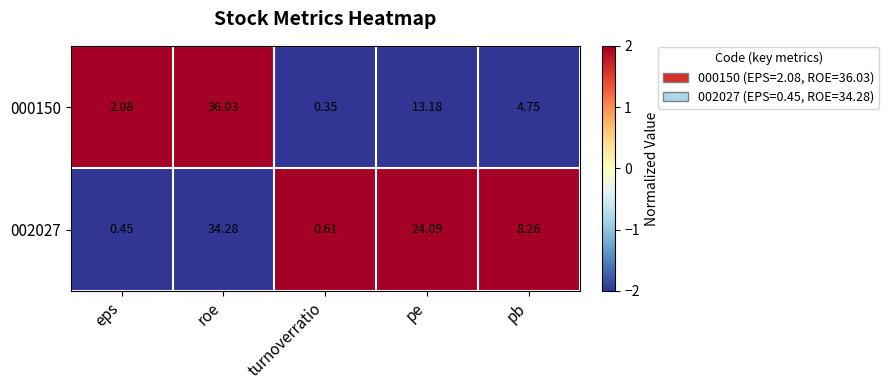

Rank the categories by 000150 value from highest to lowest.

roe, pe, pb, eps, turnoverratio